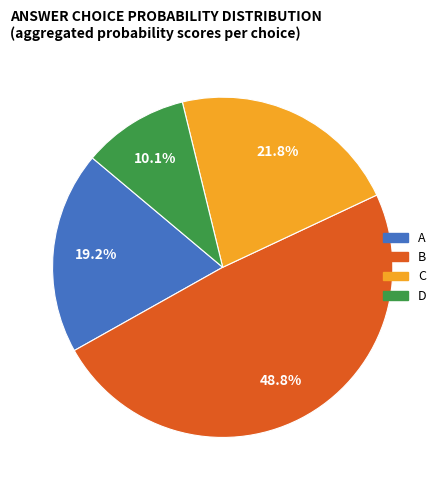

Which slice is the smallest?

D